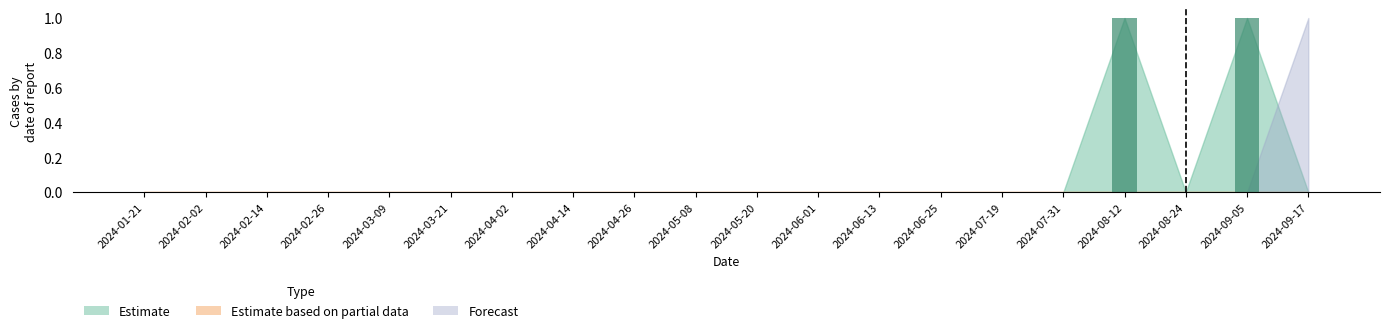

What is the change in value from 2024-02-26 to 2024-09-05?

+1